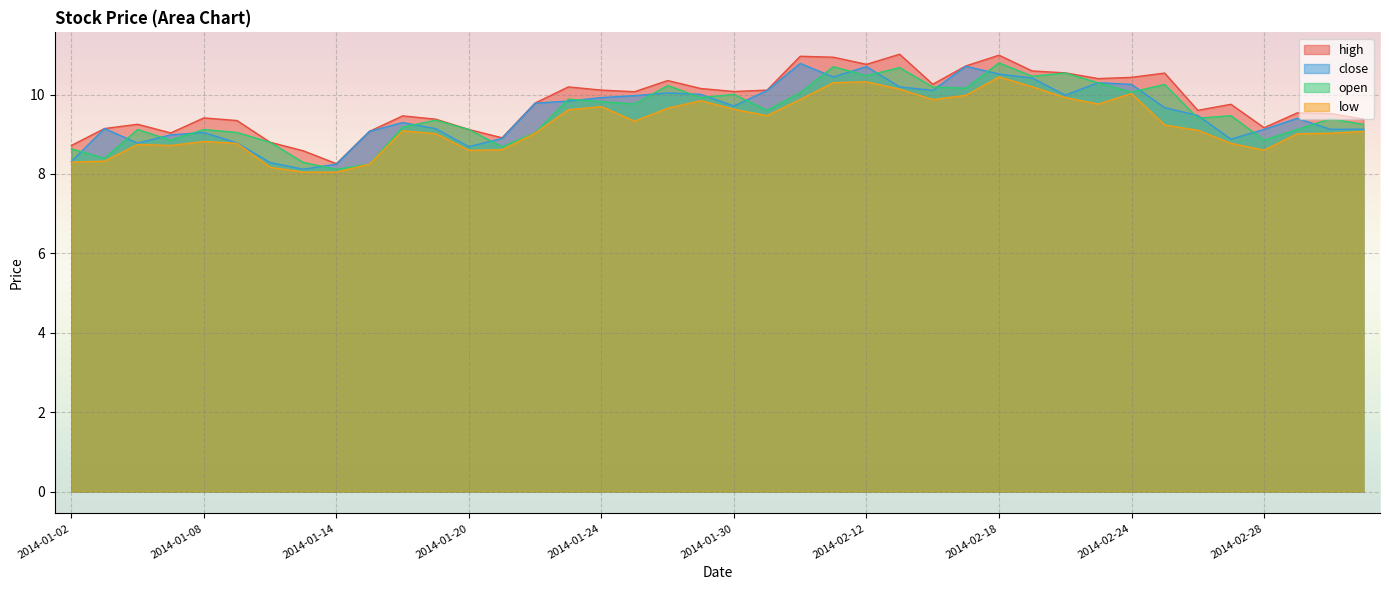

How many data points in open are less than 9?

9